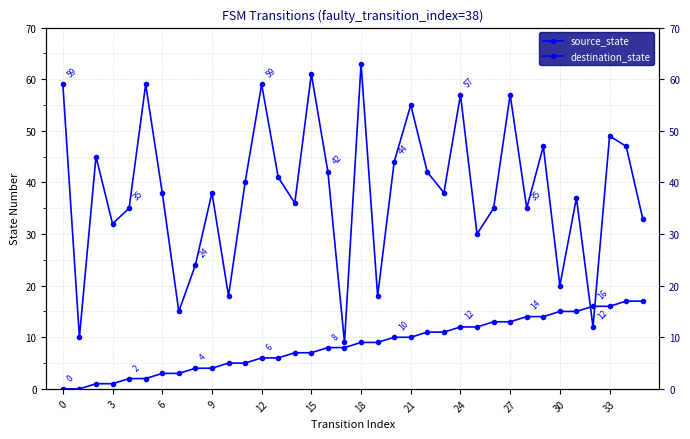

Which series ends up on top after the final intersection of source_state and destination_state?

destination_state